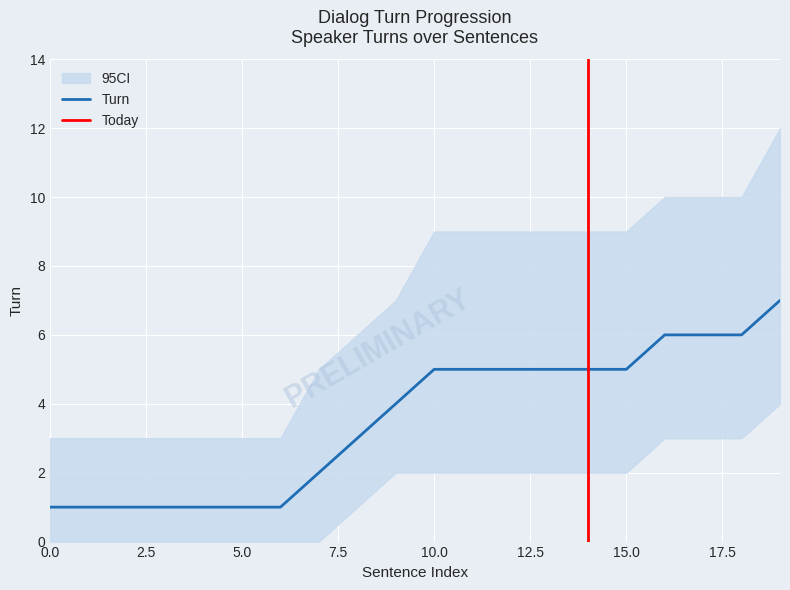

Reading left to right, what are all the values shown in this chart?

Turn: 0=1	1=1	2=1	3=1	4=1	5=1	6=1	7=2	8=3	9=4	10=5	11=5	12=5	13=5	14=5	15=5	16=6	17=6	18=6	19=7
CI_lower: 0=0	1=0	2=0	3=0	4=0	5=0	6=0	7=0	8=1	9=2	10=2	11=2	12=2	13=2	14=2	15=2	16=3	17=3	18=3	19=4
CI_upper: 0=3	1=3	2=3	3=3	4=3	5=3	6=3	7=5	8=6	9=7	10=9	11=9	12=9	13=9	14=9	15=9	16=10	17=10	18=10	19=12